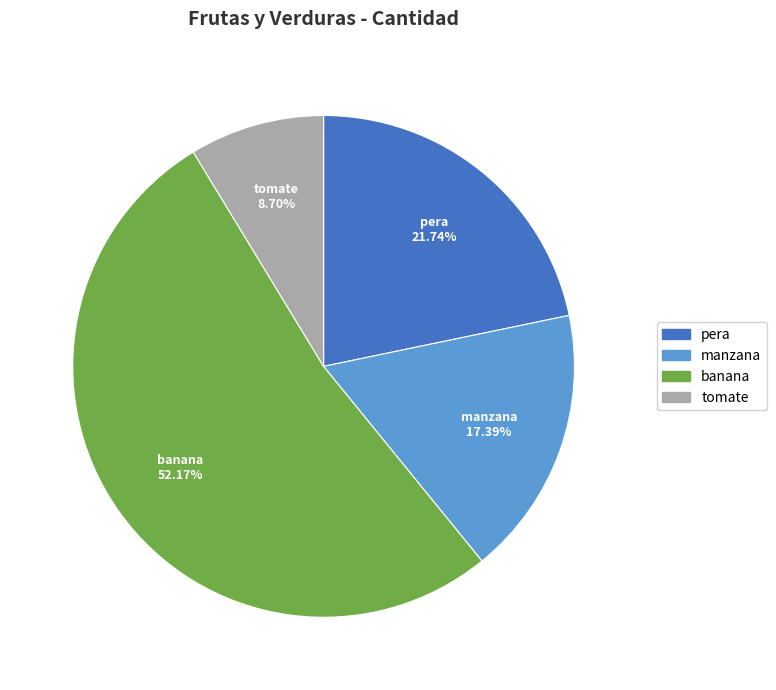

Is there a majority slice in this chart?

Yes